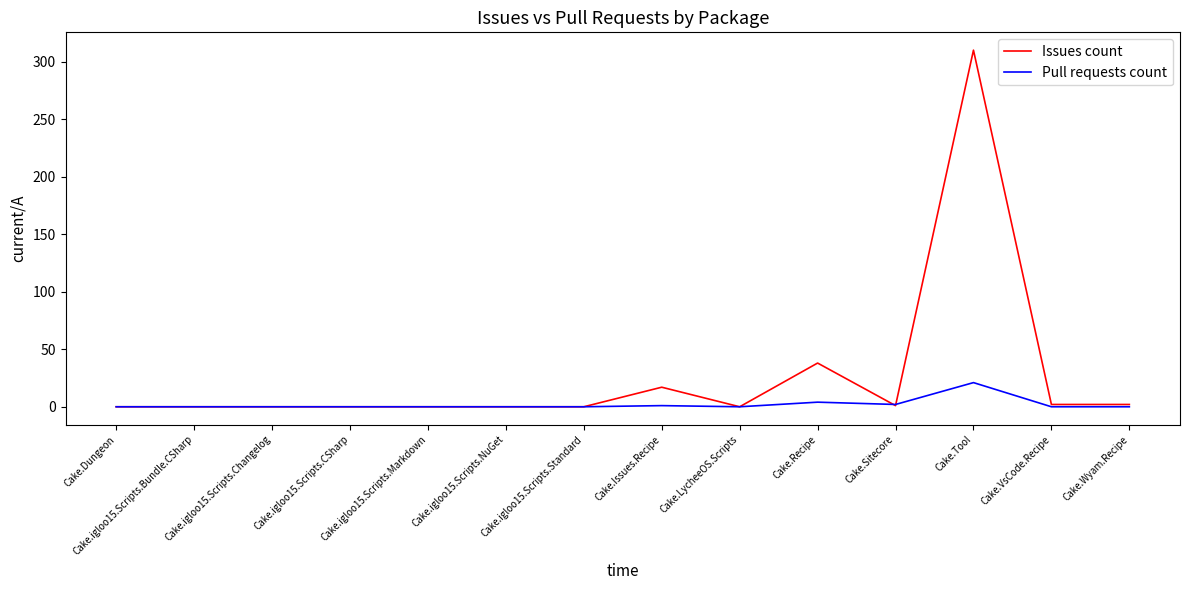

At which category is the sum across all series the highest?

Cake.Tool